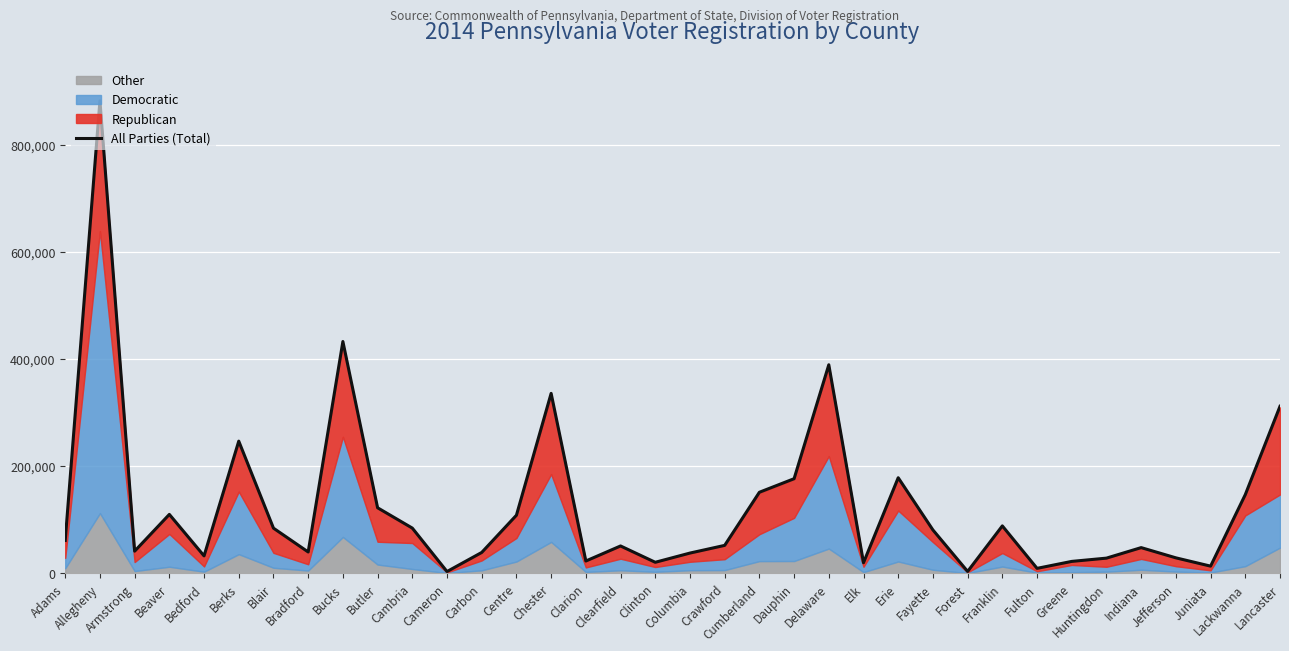

Reading right to left, what are all the values shown in this chart?

Lancaster=311498	Lackwanna=146655	Juniata=13192	Jefferson=28674	Indiana=47761	Huntingdon=28129	Greene=22032	Fulton=9036	Franklin=88291	Forest=3284	Fayette=80718	Erie=178160	Elk=19546	Delaware=388963	Dauphin=176358	Cumberland=151051	Crawford=51927	Columbia=37591	Clinton=20381	Clearfield=50848	Clarion=22759	Chester=335581	Centre=108213	Carbon=38738	Cameron=3119	Cambria=84179	Butler=122121	Bucks=432367	Bradford=39611	Blair=84067	Berks=246433	Bedford=32327	Beaver=109742	Armstrong=41136	Allegheny=881574	Adams=61151